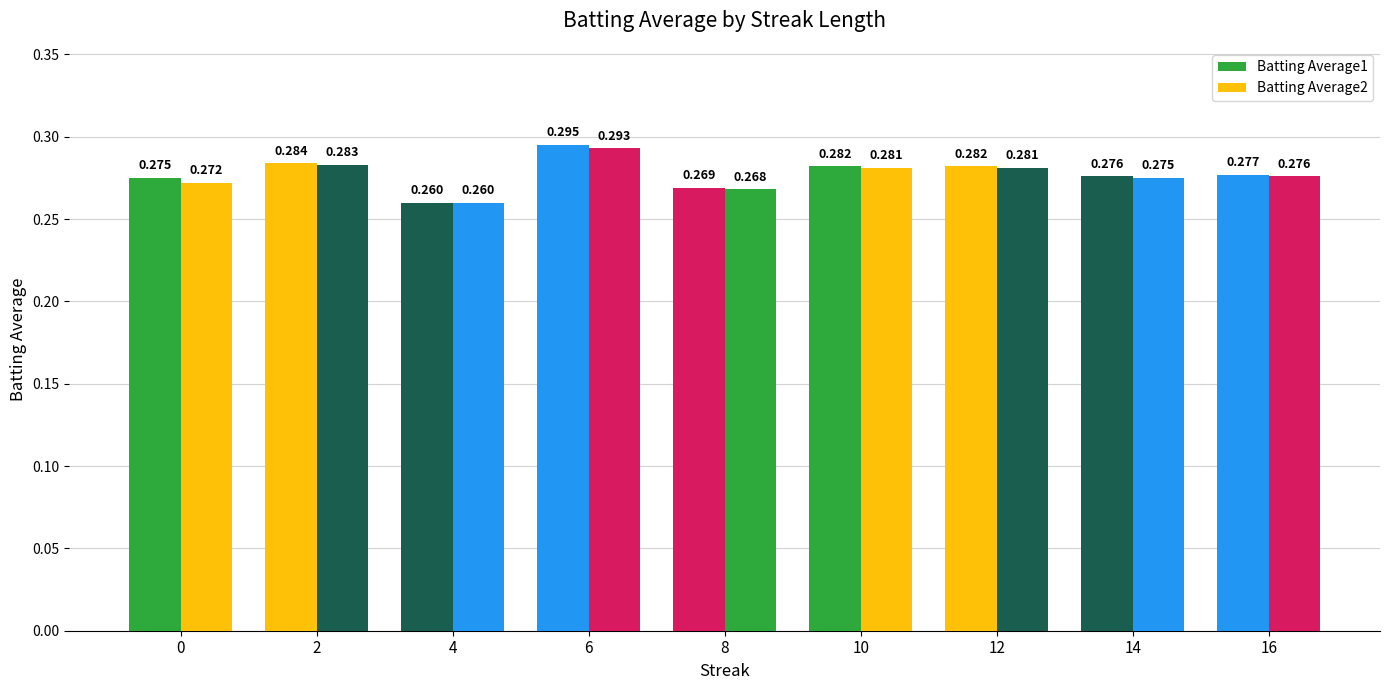

Count the number of data series in this chart.

2